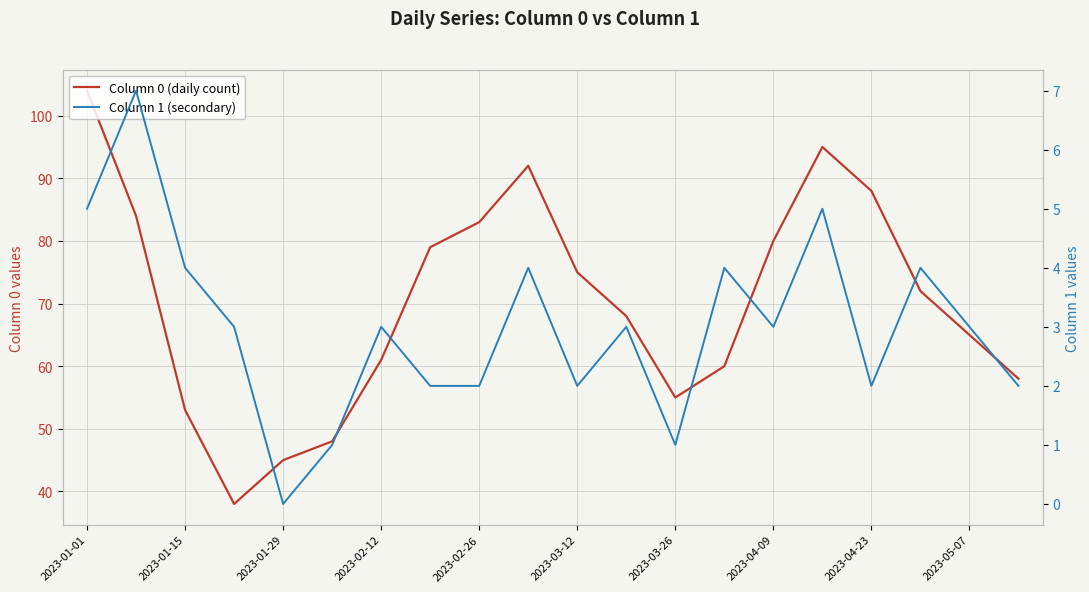

True or false: Column 1 (secondary) has more than 1 points higher than both neighbors.

True